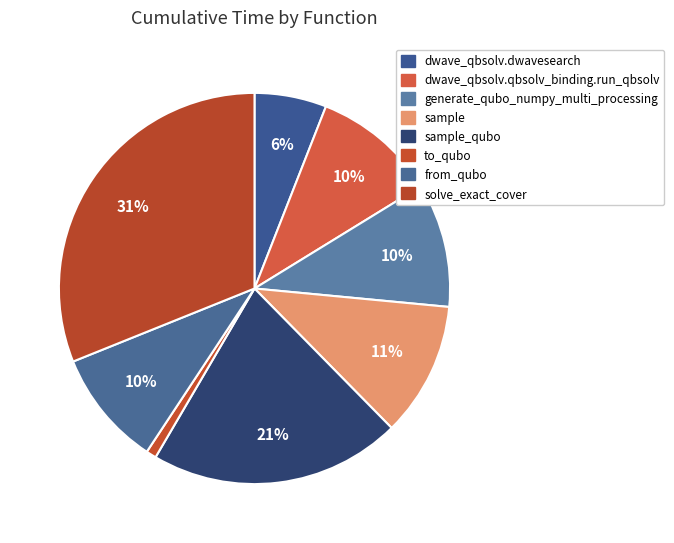

What is the smallest slice in the pie chart?

to_qubo